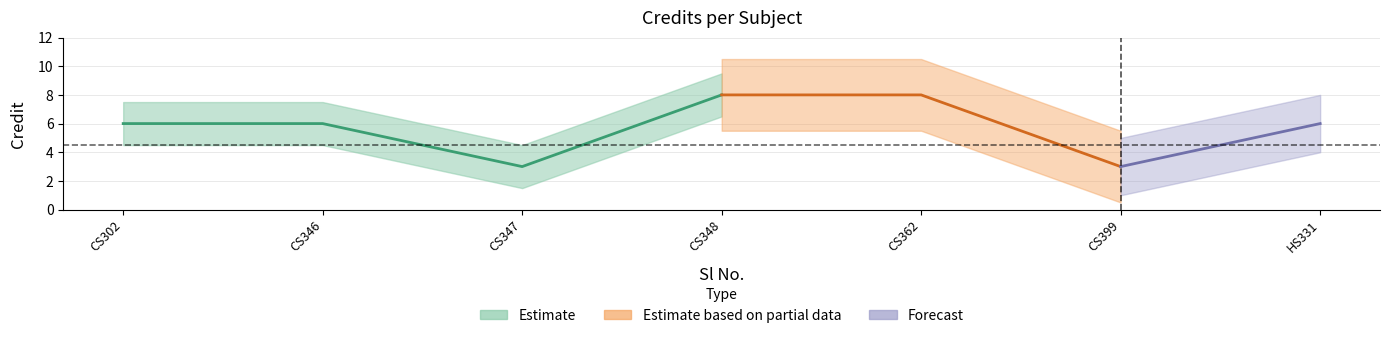

What is the sum of all values?

40